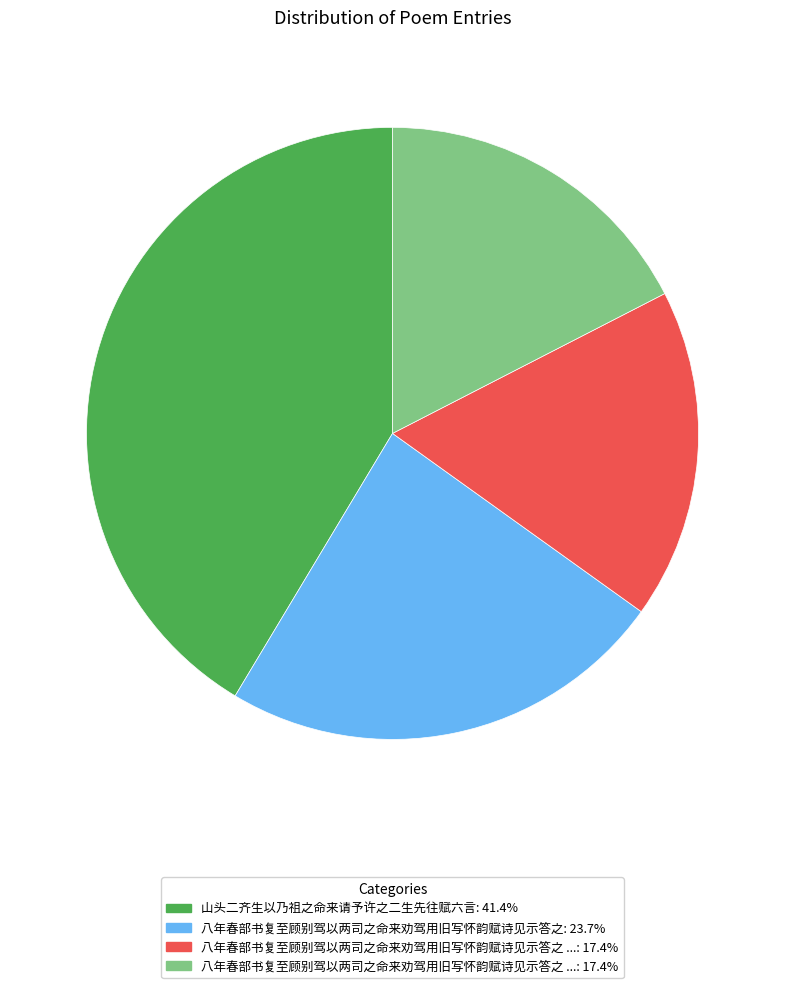

Does any single category account for the majority?

No